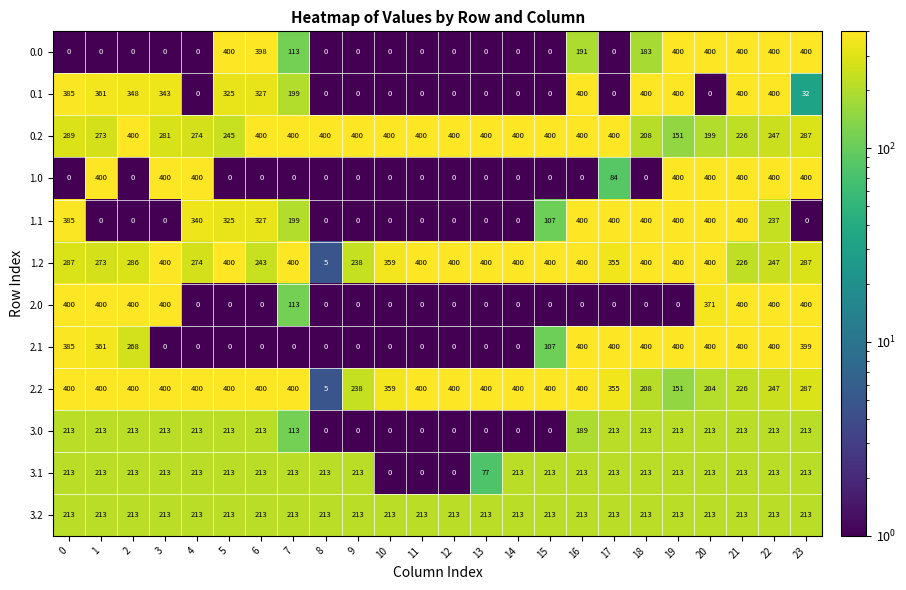

Where is 0.0 nearest to the value 200?

16